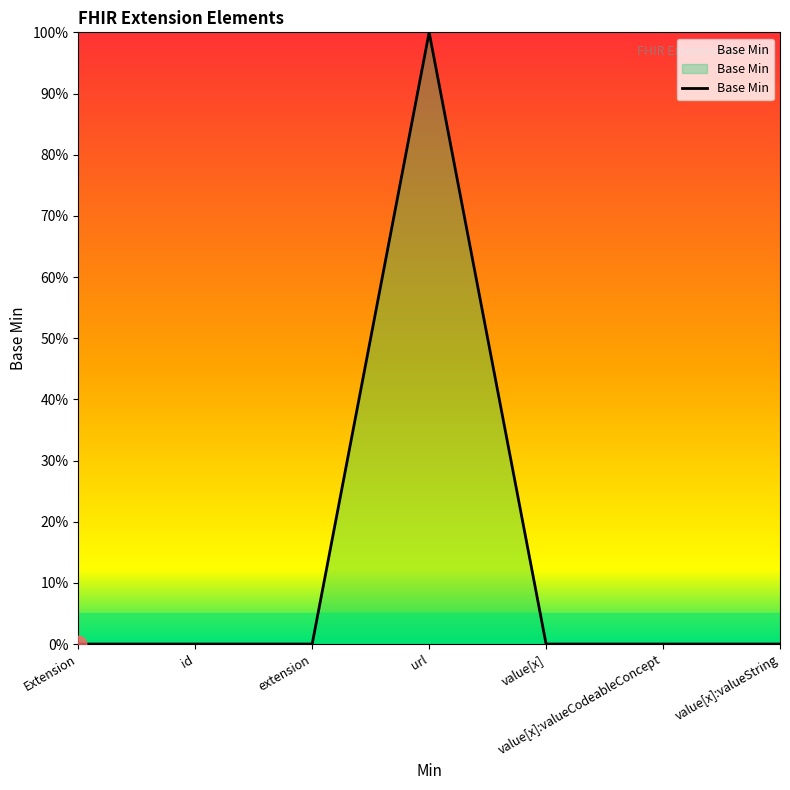

Reading right to left, transcribe all the data shown in this chart.

value[x]:valueString=0	value[x]:valueCodeableConcept=0	value[x]=0	url=1	extension=0	id=0	Extension=0